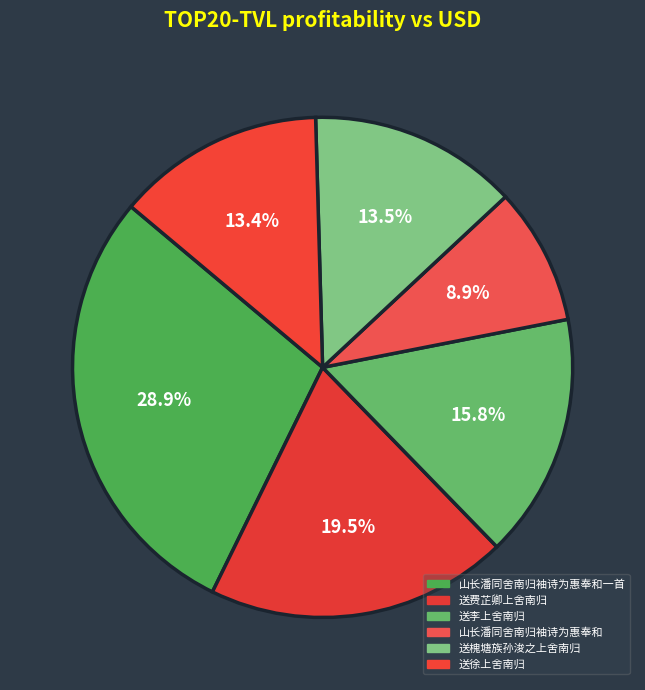

Rank the categories by value from lowest to highest.

山长潘同舍南归袖诗为惠奉和, 送徐上舍南归, 送槐塘族孙浚之上舍南归, 送李上舍南归, 送费芷卿上舍南归, 山长潘同舍南归袖诗为惠奉和一首